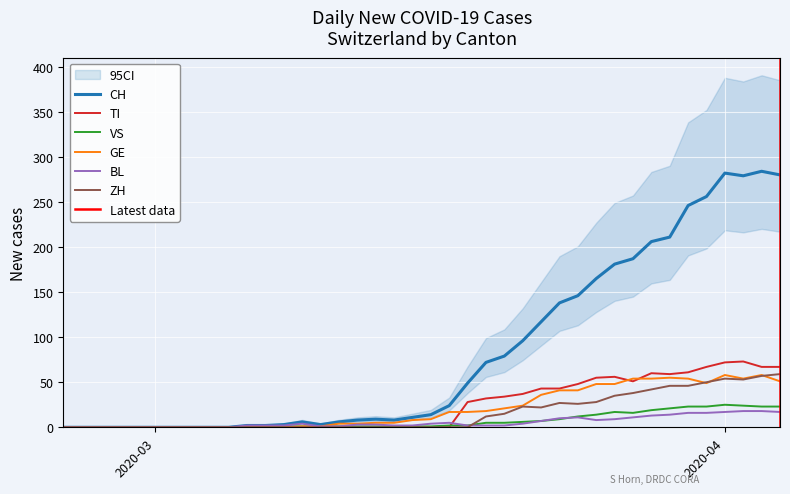

What is the label of the 38th point from the left?

2020-04-02